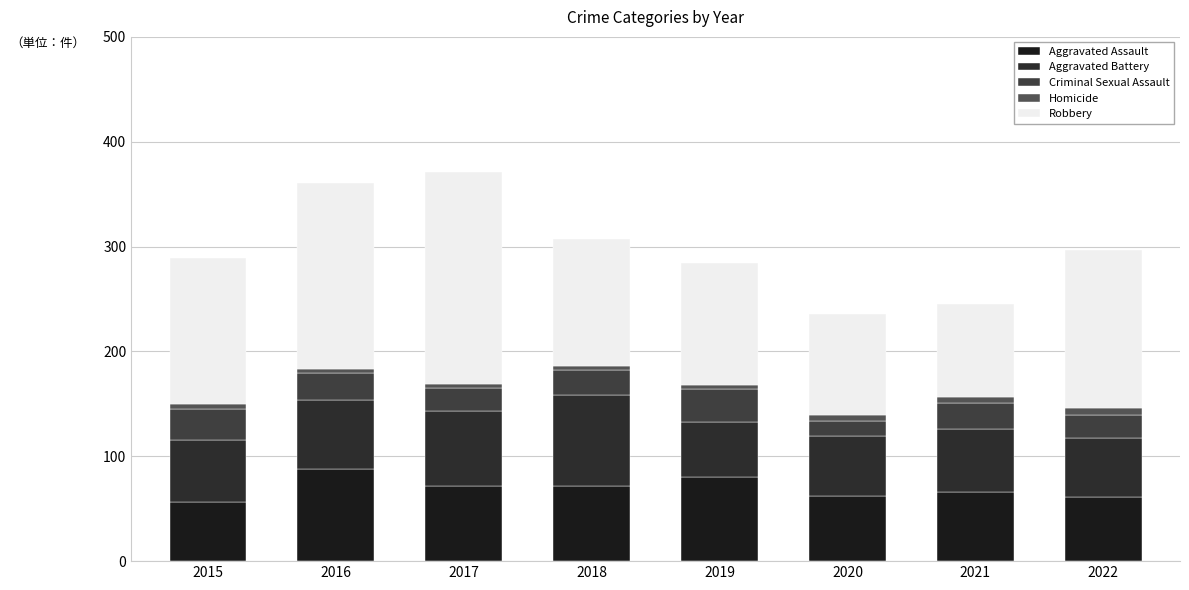

What is the difference between the second highest and second lowest values in the Robbery series?

81